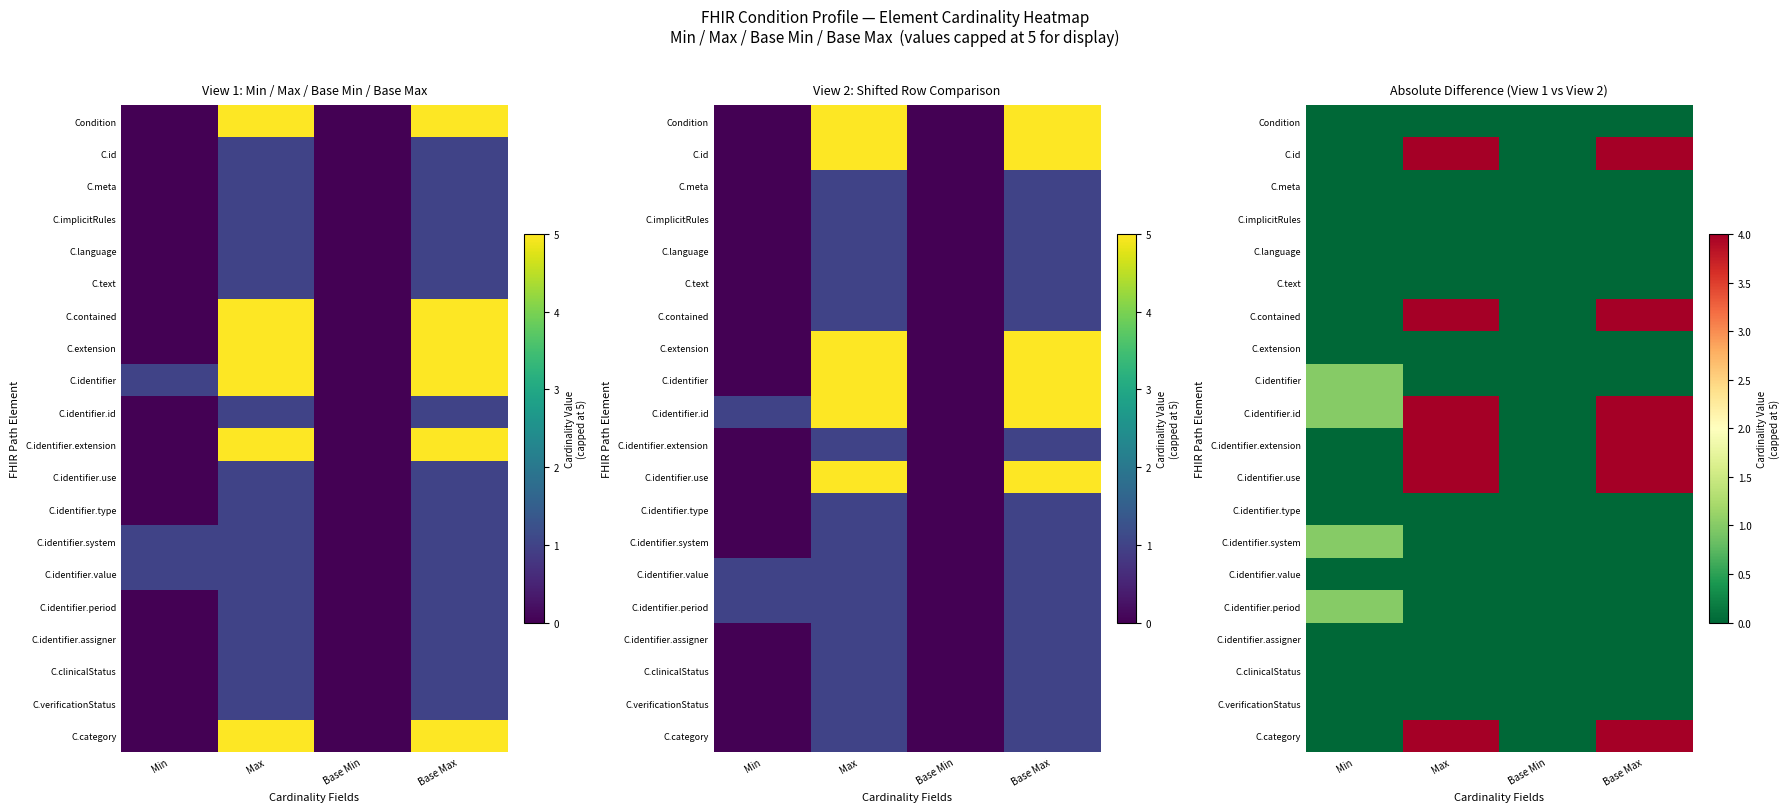

At how many categories does at least one series exceed 0?

3